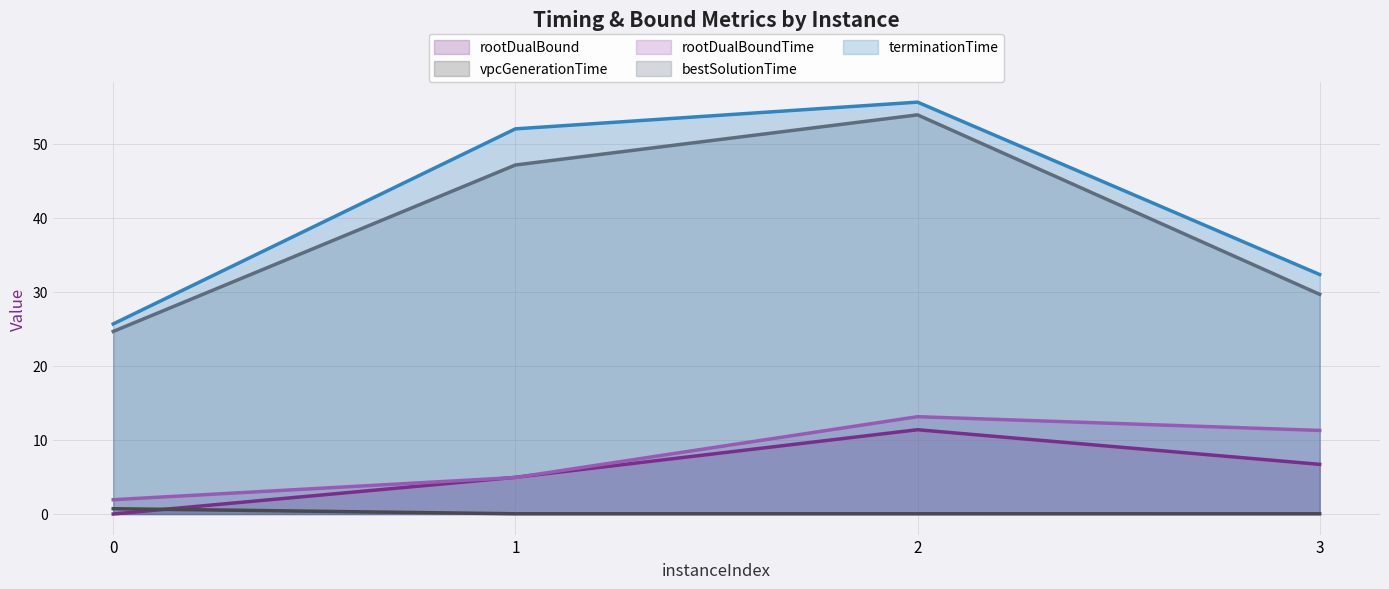

True or false: rootDualBound has more than 1 points higher than both neighbors.

False